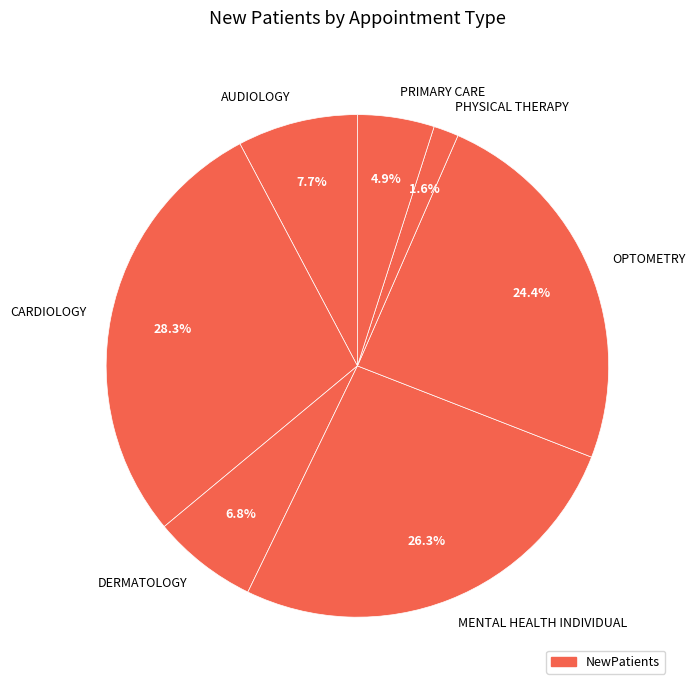

Which slice is the smallest?

PHYSICAL THERAPY